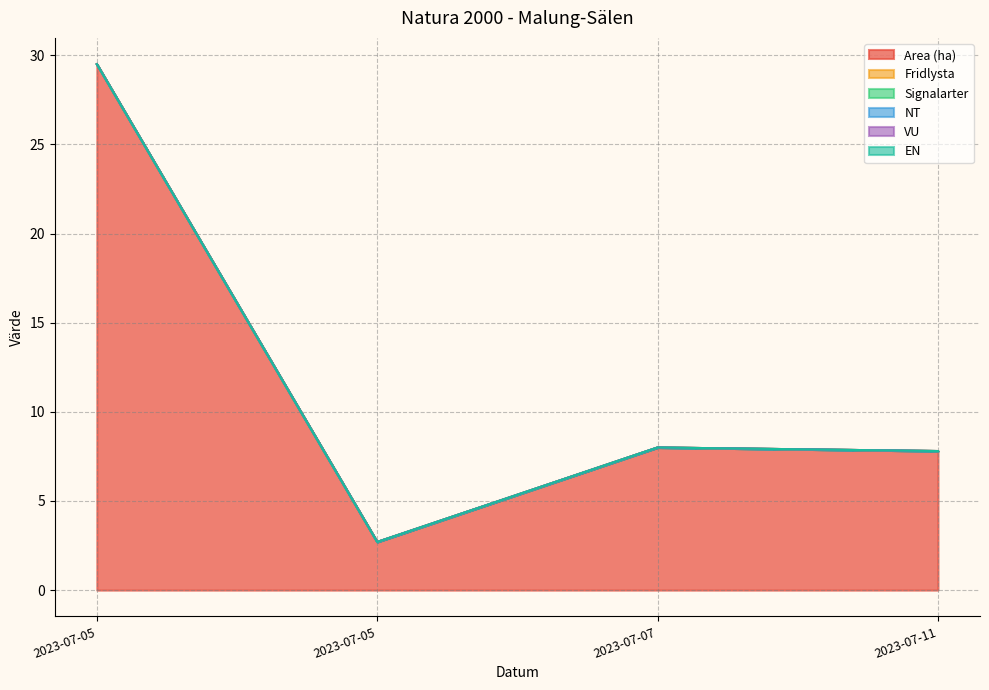

True or false: Fridlysta and NT intersect in this chart.

False